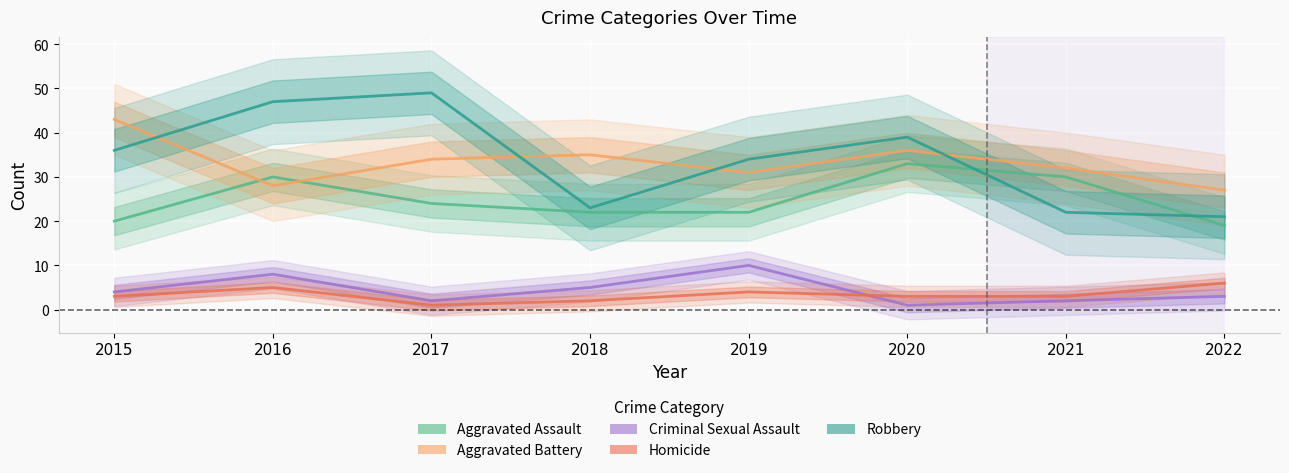

Is the value of Homicide at 2020 greater than the value of Criminal Sexual Assault at 2016?

No